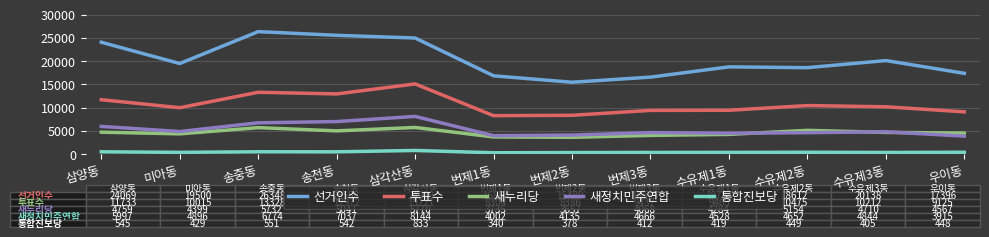

Does the chart have visible grid lines?

Yes